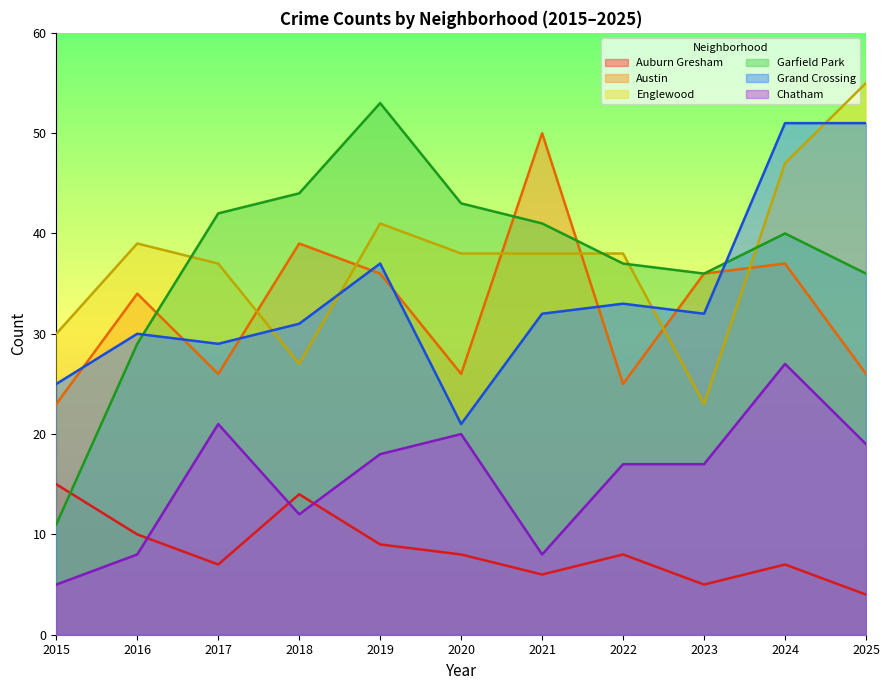

The Grand Crossing series shows 43 at 2016. True or false?

False